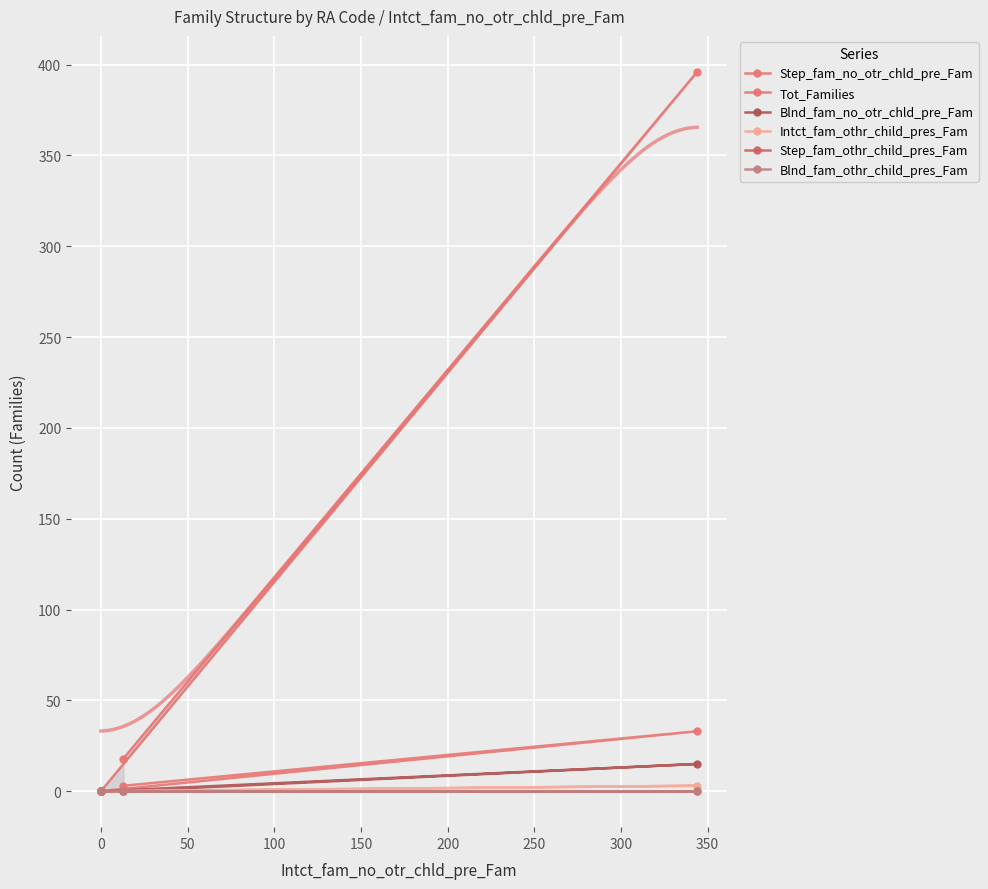

What is the sum of all Intct_fam_othr_child_pres_Fam values?

3